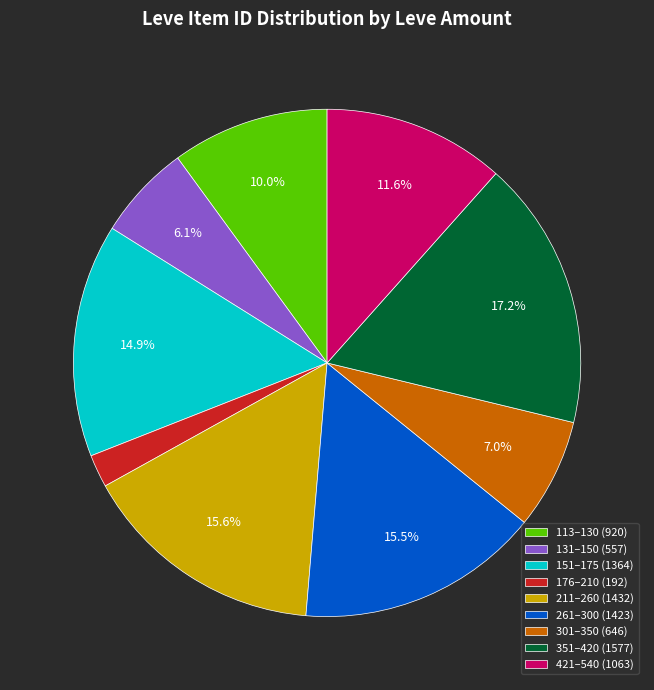

Count the number of slices in the pie.

9